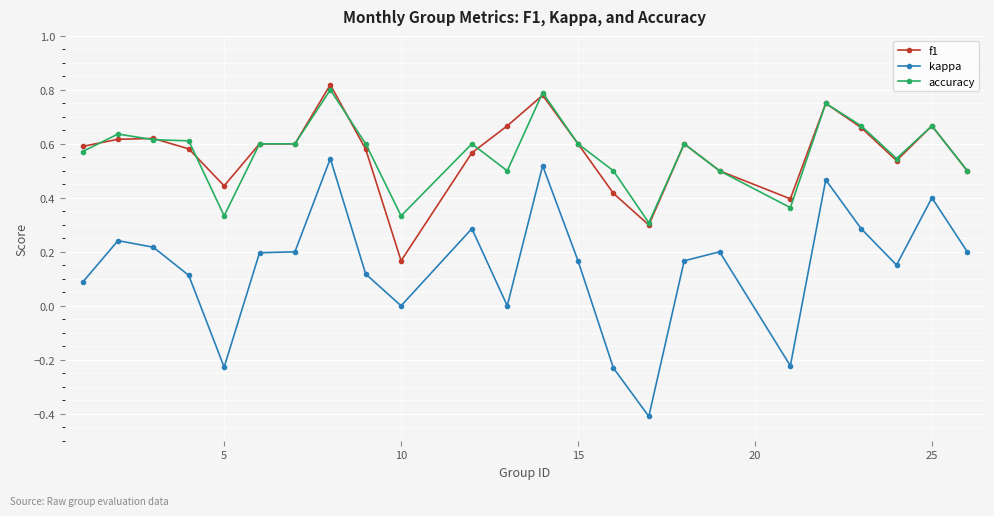

How many lines are shown in the chart?

3